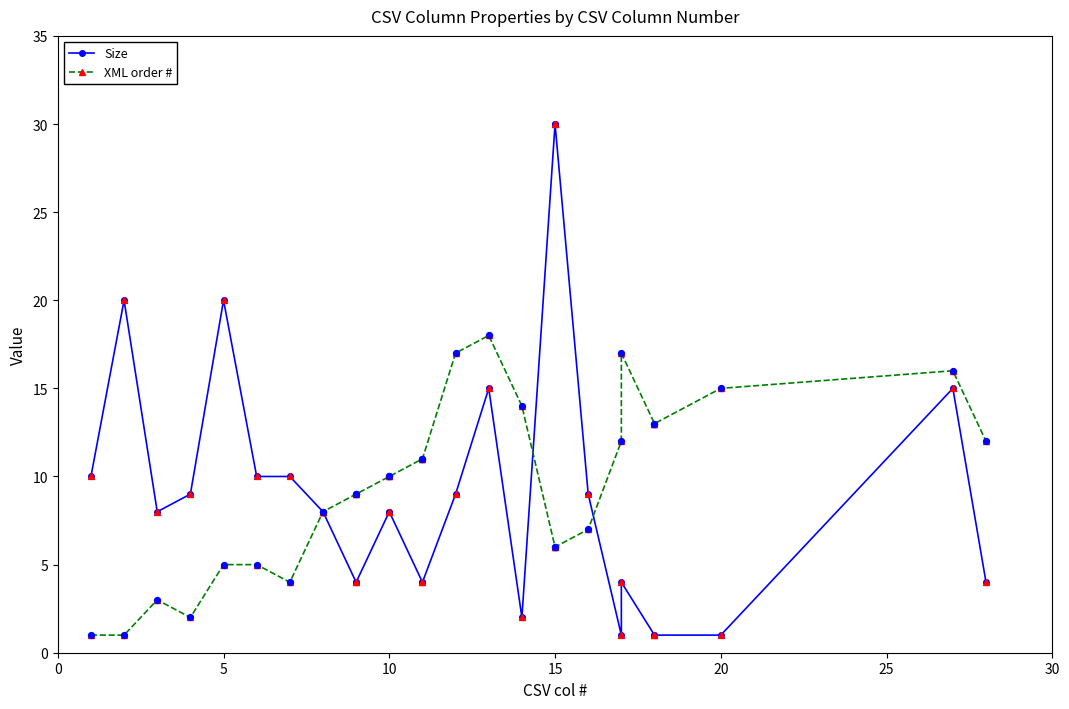

Which series reaches the maximum Y coordinate?

Size